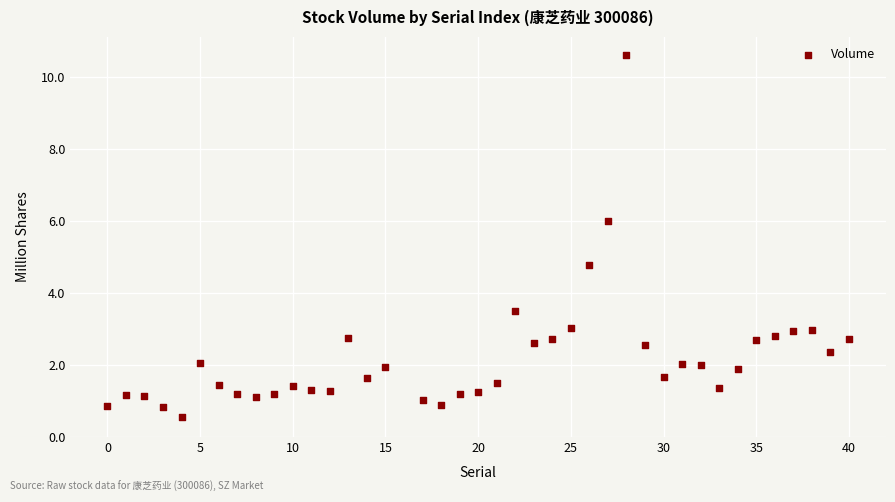

What Y value in the scatter plot is closest to 5?

4.8